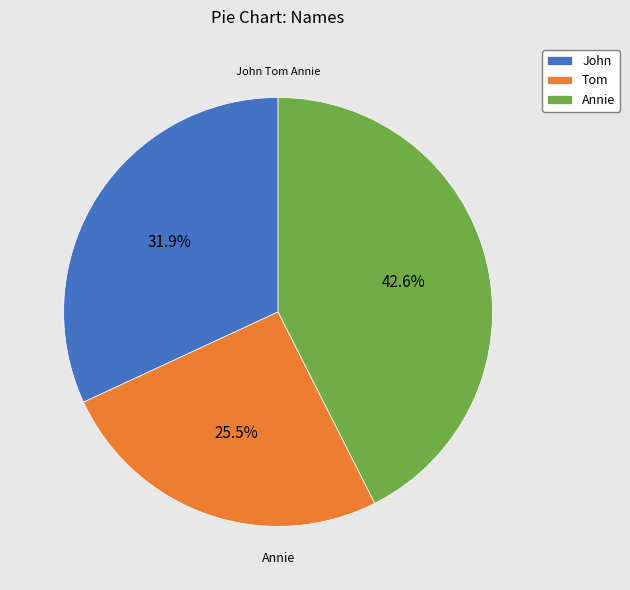

How many slices are in this pie chart?

3